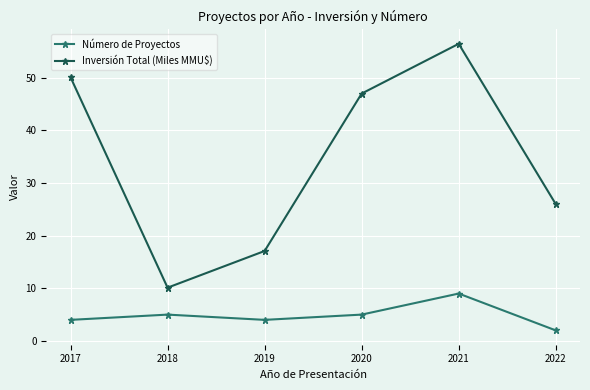

Rank the series by their maximum value, from highest to lowest.

Inversión Total (Miles MMU$), Número de Proyectos